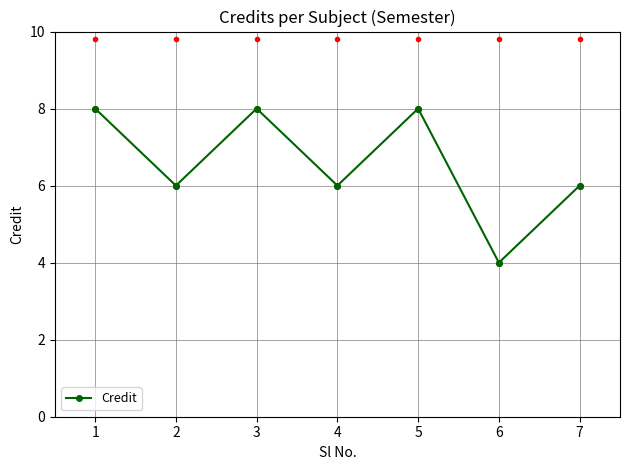

Where is the first local minimum?

2